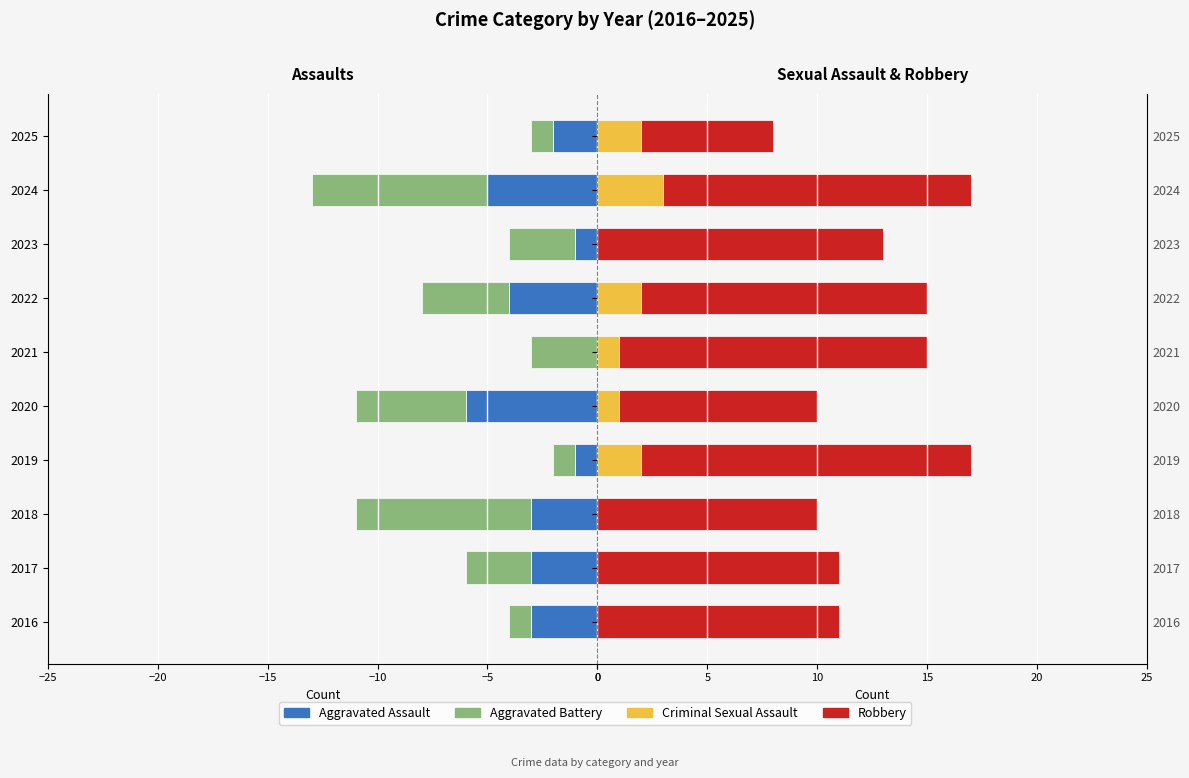

Which series has the widest spread of values?

Robbery